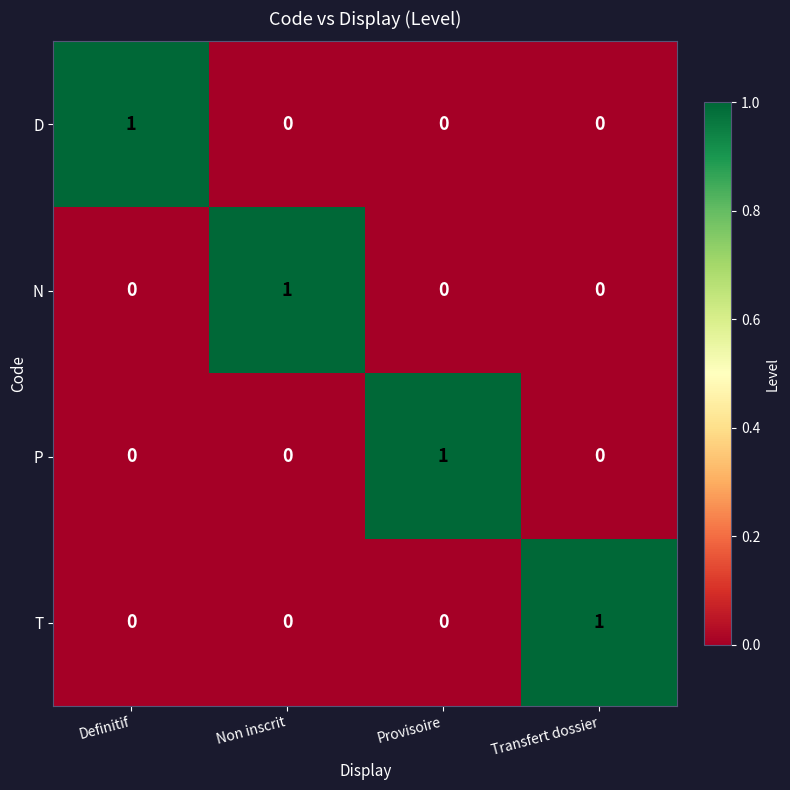

The T series shows 0 at Non inscrit. True or false?

True